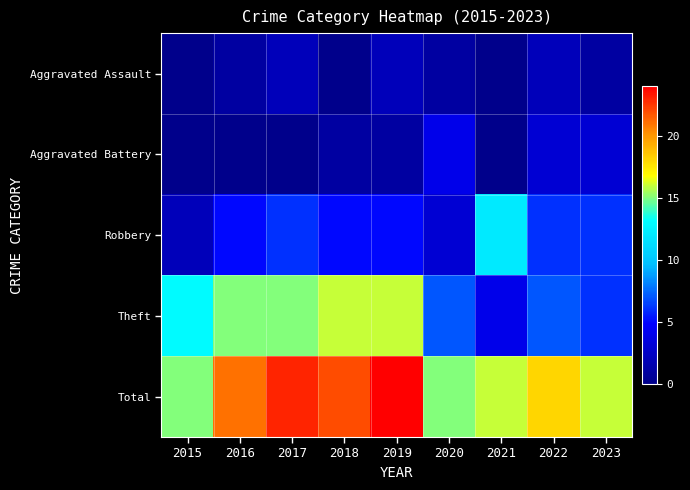

Reading left to right, list all the values displayed in this chart.

Aggravated Assault: 2015=0	2016=1	2017=2	2018=0	2019=2	2020=1	2021=0	2022=2	2023=1
Aggravated Battery: 2015=0	2016=0	2017=0	2018=1	2019=1	2020=4	2021=0	2022=3	2023=3
Robbery: 2015=2	2016=5	2017=6	2018=5	2019=5	2020=3	2021=12	2022=6	2023=6
Theft: 2015=13	2016=15	2017=15	2018=16	2019=16	2020=7	2021=4	2022=7	2023=6
Total: 2015=15	2016=21	2017=23	2018=22	2019=24	2020=15	2021=16	2022=18	2023=16